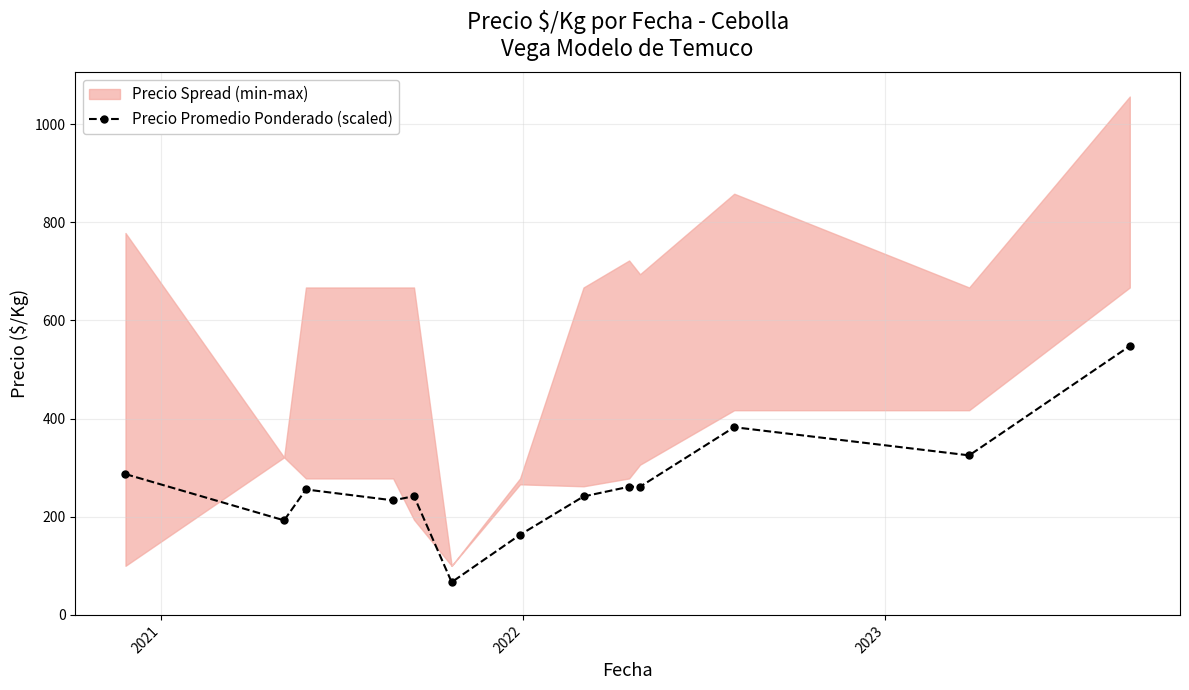

How many lines are shown in the chart?

1